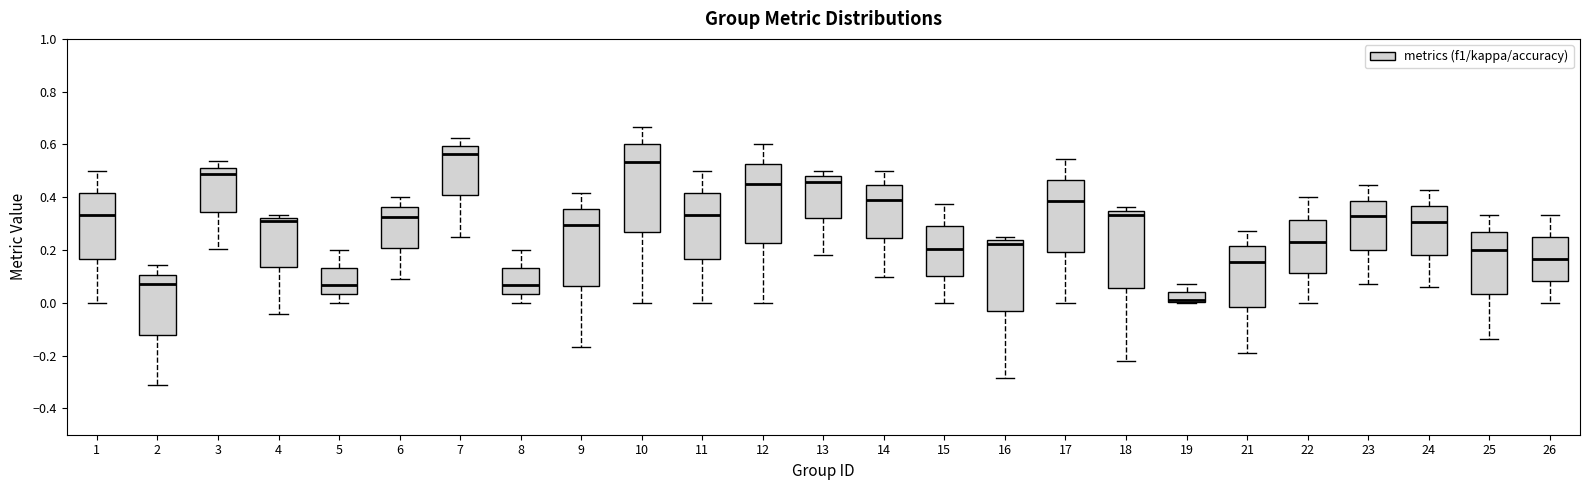

Reading left to right, read every box against the y-axis: the position of its median line, the range the box covers, and the ends of its whiskers. The values are not printed on the chart, so give them approximately, as read against the axis.

1: median 0.34, box 0.16 to 0.42, whiskers 0.00 to 0.50
2: median 0.08, box -0.12 to 0.10, whiskers -0.32 to 0.14
3: median 0.48, box 0.34 to 0.52, whiskers 0.20 to 0.54
4: median 0.30, box 0.14 to 0.32, whiskers -0.04 to 0.34
5: median 0.06, box 0.04 to 0.14, whiskers 0.00 to 0.20
6: median 0.32, box 0.20 to 0.36, whiskers 0.10 to 0.40
7: median 0.56, box 0.40 to 0.60, whiskers 0.26 to 0.62
8: median 0.06, box 0.04 to 0.14, whiskers 0.00 to 0.20
9: median 0.30, box 0.06 to 0.36, whiskers -0.16 to 0.42
10: median 0.54, box 0.26 to 0.60, whiskers 0.00 to 0.66
11: median 0.34, box 0.16 to 0.42, whiskers 0.00 to 0.50
12: median 0.46, box 0.22 to 0.52, whiskers 0.00 to 0.60
13: median 0.46, box 0.32 to 0.48, whiskers 0.18 to 0.50
14: median 0.40, box 0.24 to 0.44, whiskers 0.10 to 0.50
15: median 0.20, box 0.10 to 0.28, whiskers 0.00 to 0.38
16: median 0.22, box -0.04 to 0.24, whiskers -0.28 to 0.26
17: median 0.38, box 0.20 to 0.46, whiskers 0.00 to 0.54
18: median 0.34 (just below the box's upper edge), box 0.06 to 0.34, whiskers -0.22 to 0.36
19: median 0.00 (drawn on the box's lower edge), box 0.00 to 0.04, whiskers 0.00 to 0.08
21: median 0.16, box -0.02 to 0.22, whiskers -0.18 to 0.28
22: median 0.22, box 0.12 to 0.32, whiskers 0.00 to 0.40
23: median 0.32, box 0.20 to 0.38, whiskers 0.08 to 0.44
24: median 0.30, box 0.18 to 0.36, whiskers 0.06 to 0.42
25: median 0.20, box 0.04 to 0.26, whiskers -0.14 to 0.34
26: median 0.16, box 0.08 to 0.26, whiskers 0.00 to 0.34